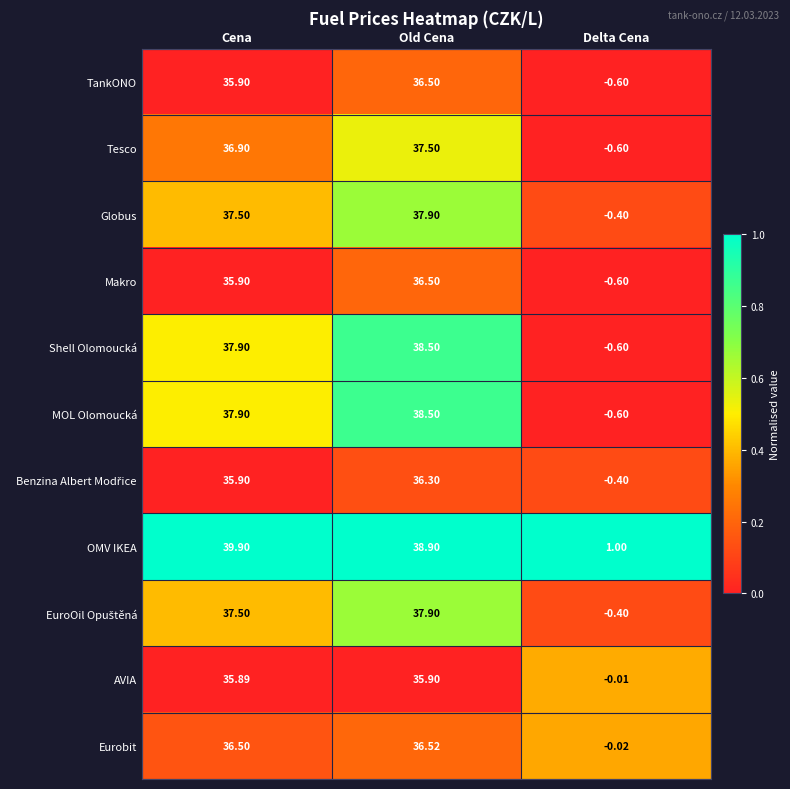

At which label is OMV IKEA closest to 20?

Old Cena